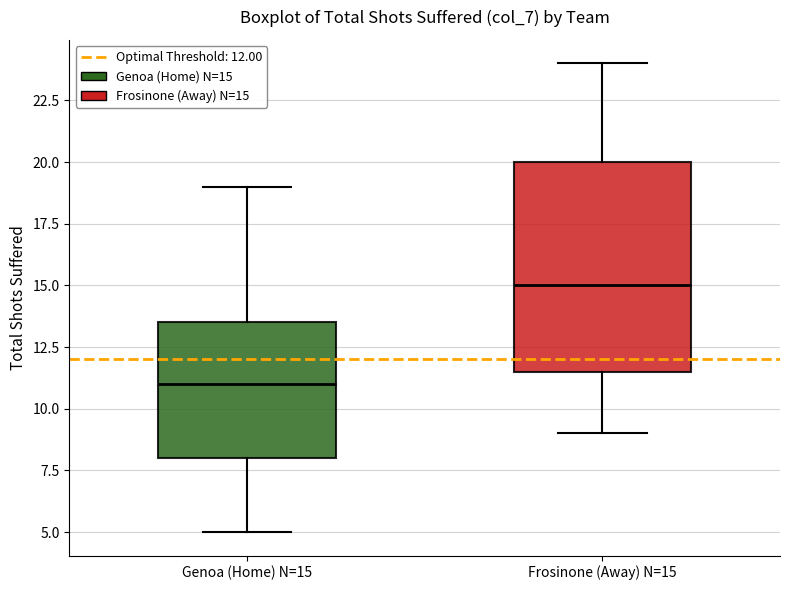

Reading left to right, read every box against the y-axis: the position of its median line, the range the box covers, and the ends of its whiskers. The values are not printed on the chart, so give them approximately, as read against the axis.

Genoa (Home) N=15: median 11.0, box 8.0 to 13.5, whiskers 5.0 to 19.0
Frosinone (Away) N=15: median 15.0, box 11.5 to 20.0, whiskers 9.0 to 24.0